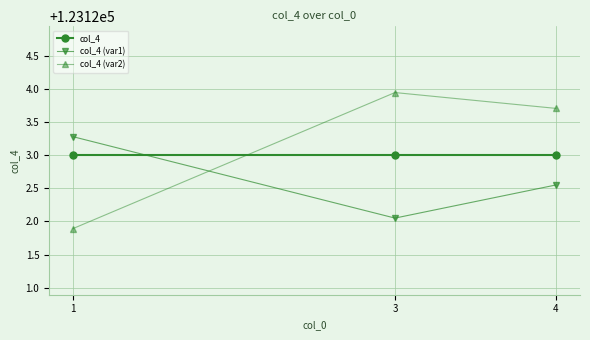

The value of col_4 at 3 is 123123.0. True or false?

True